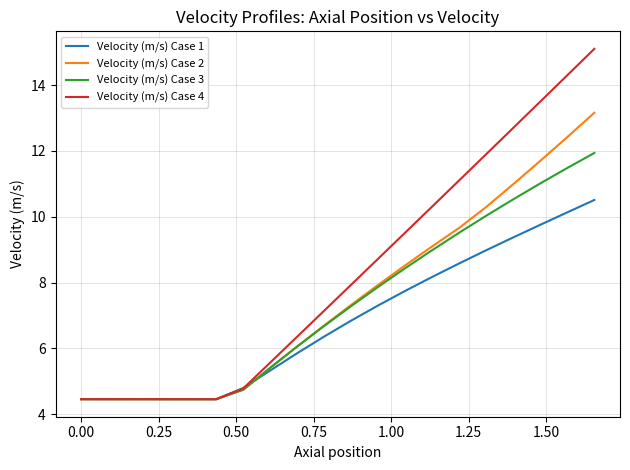

Which series has the largest total across all categories?

Velocity (m/s) Case 4